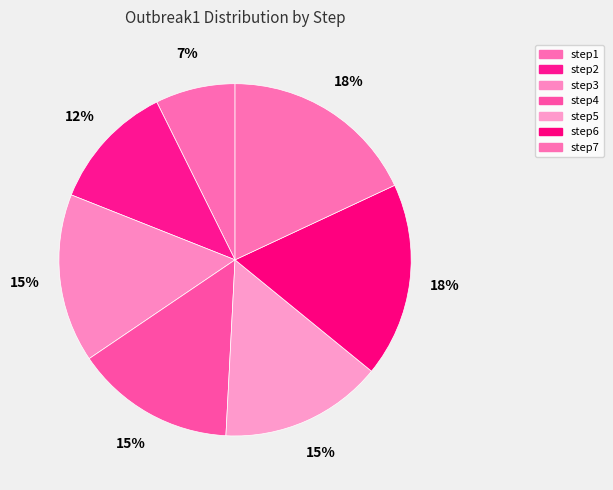

To the nearest percent, what percentage of the pie is step1?

7%